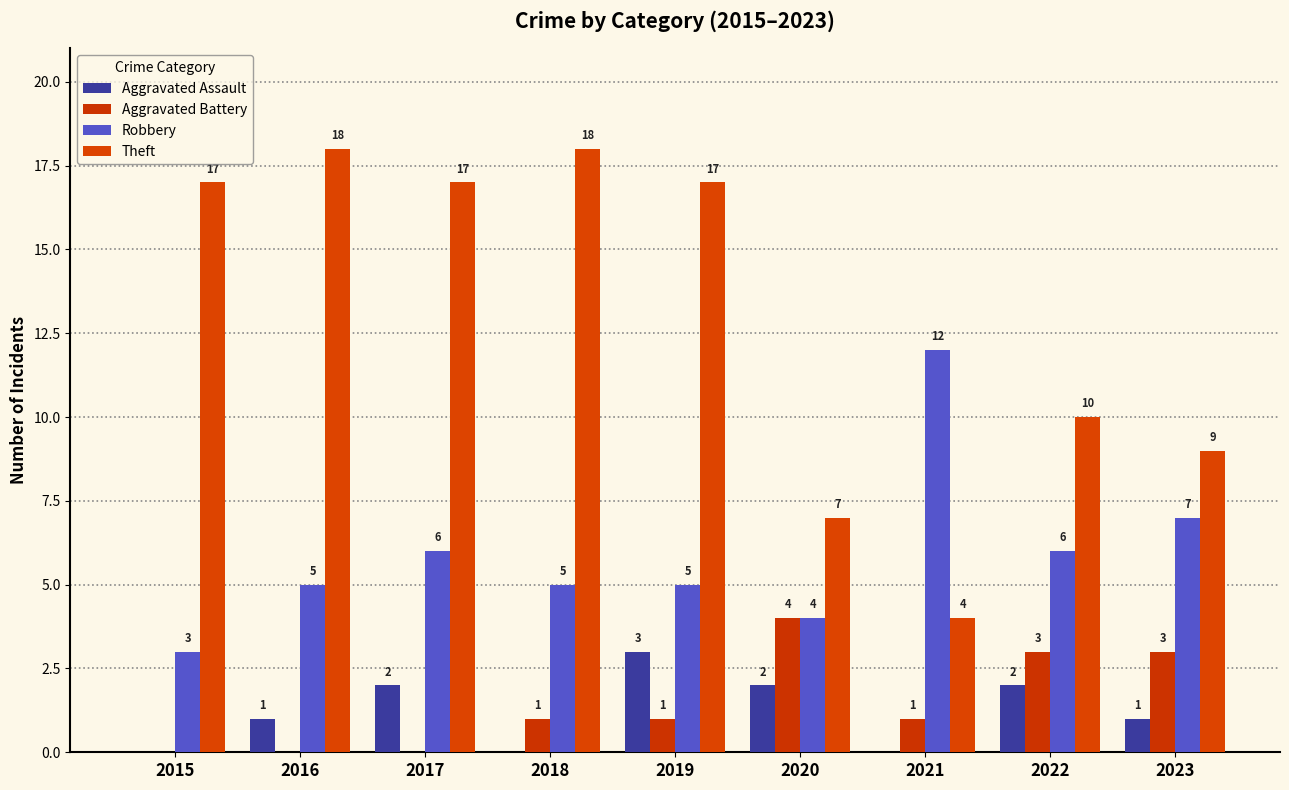

How many values in Aggravated Assault are above zero?

6